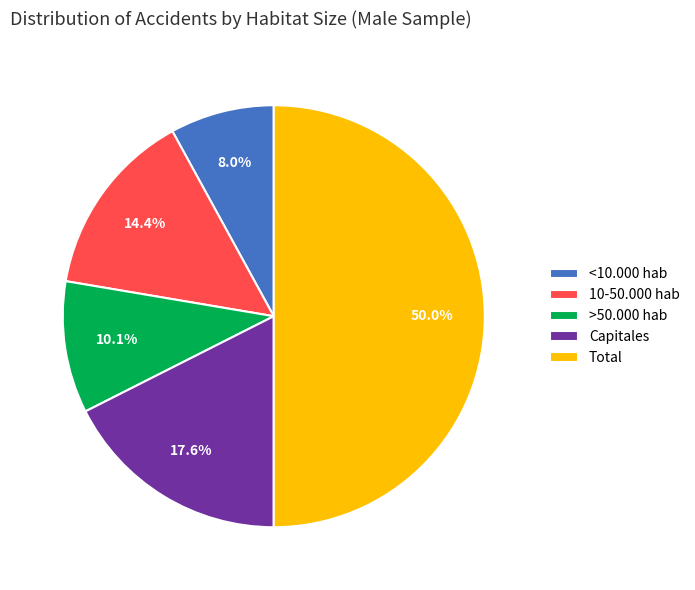

True or false: Capitales accounts for 9% of the total.

False